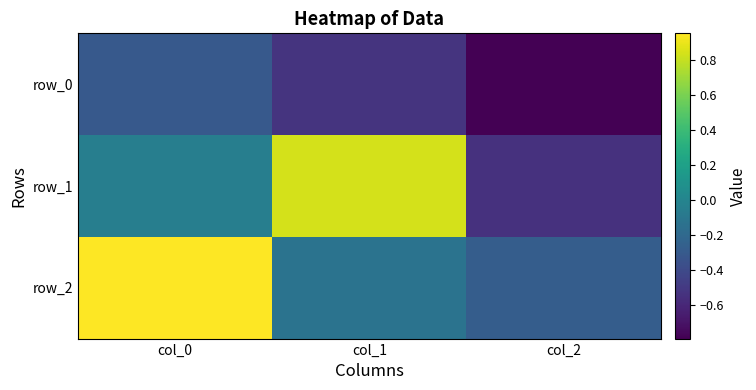

What is the sum of the row_2 values at col_2 and col_1?

-0.4